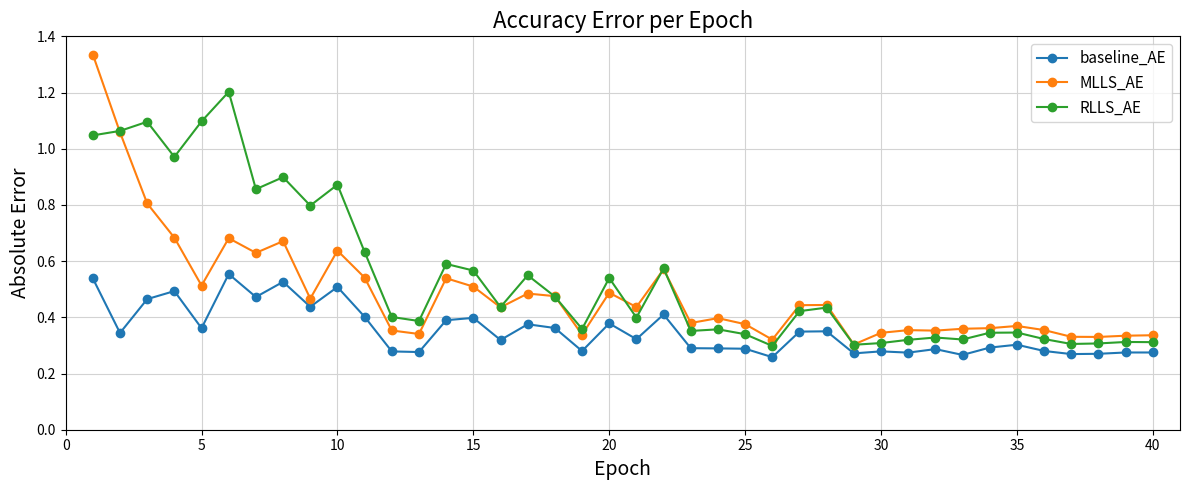

List the series in order of their peak value, lowest first.

baseline_AE, RLLS_AE, MLLS_AE